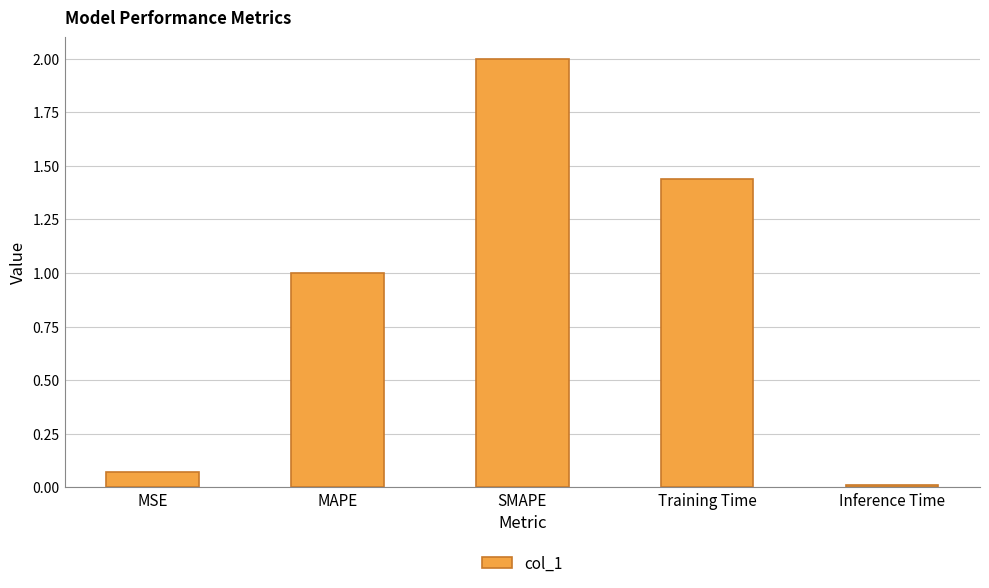

Which has a higher value, MSE or Inference Time?

MSE